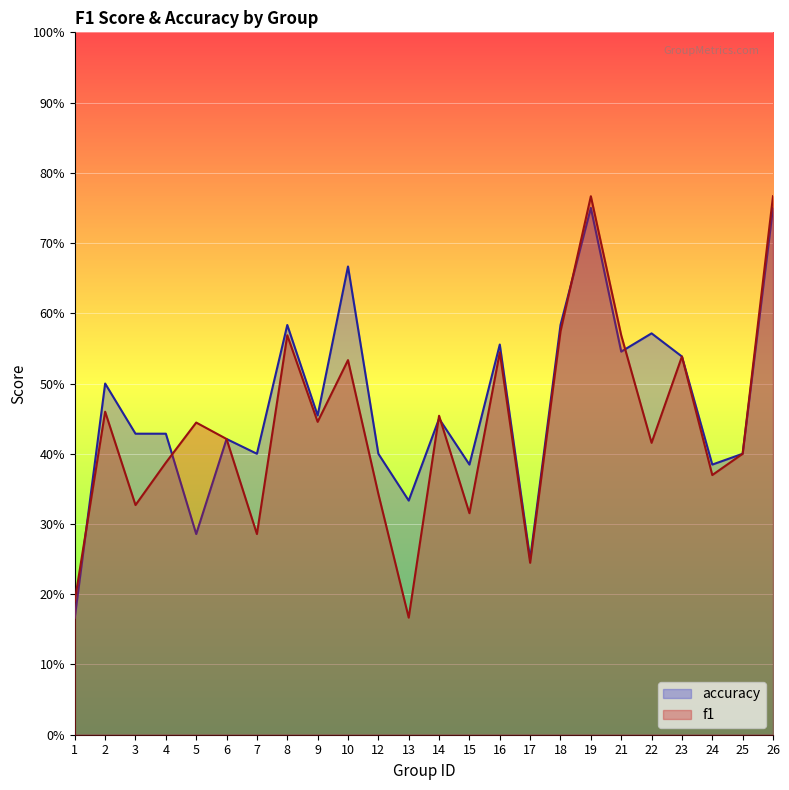

At which label is accuracy closest to 0?

1